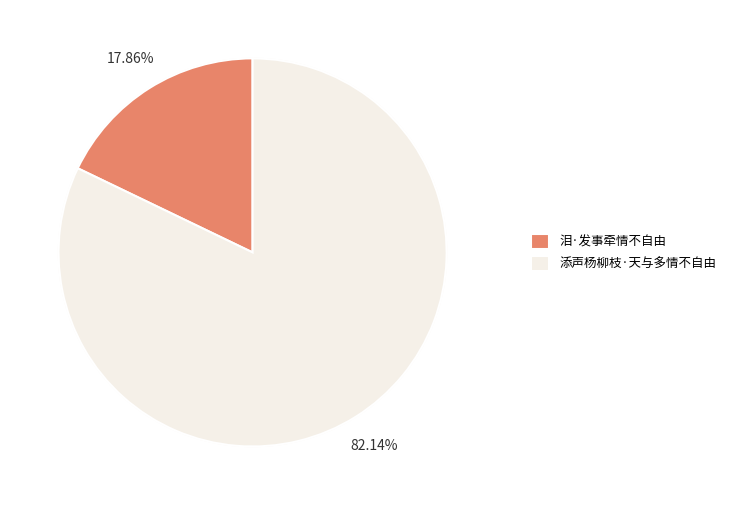

Which slice is the smallest?

泪·发事牵情不自由